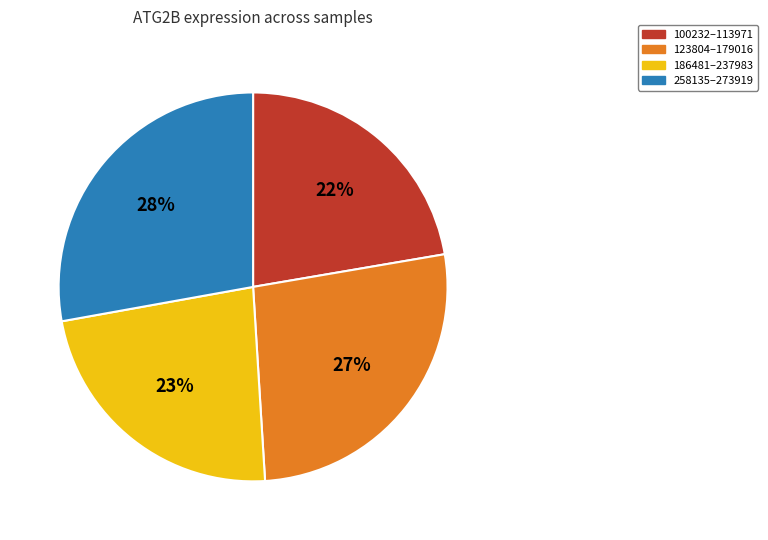

Count the number of slices in the pie.

4